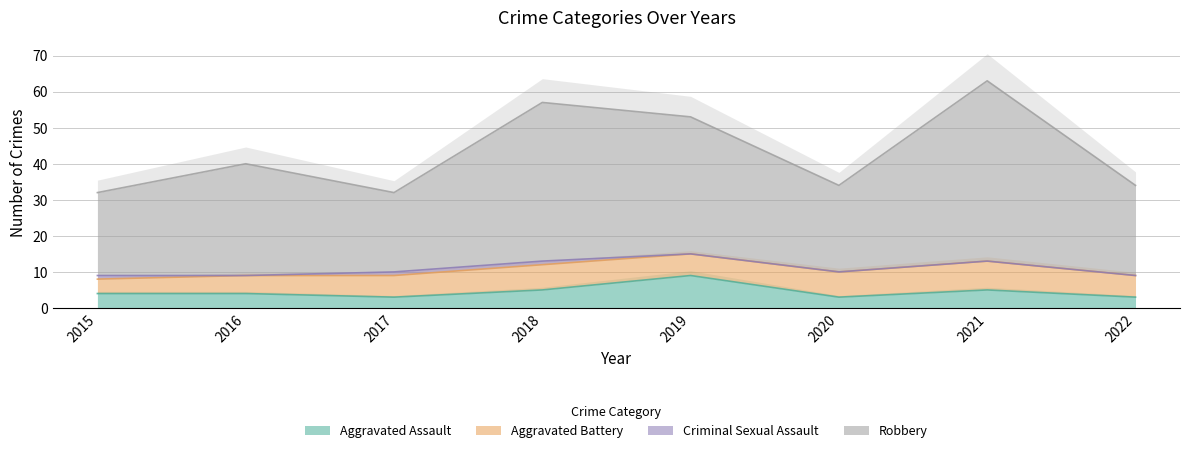

What is the minimum value for Aggravated Assault?

3